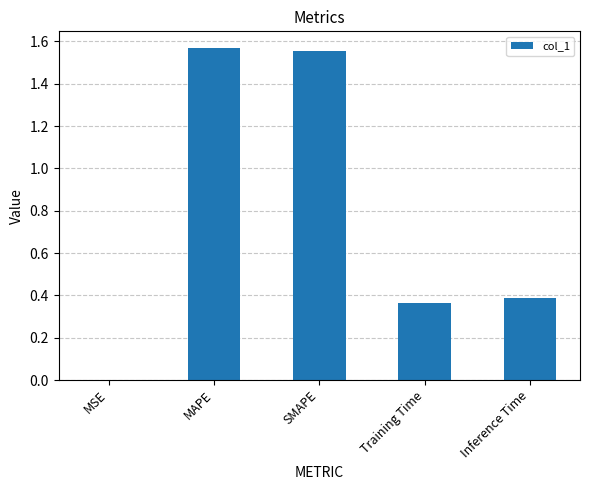

What is the change in value from SMAPE to Training Time?

-1.2